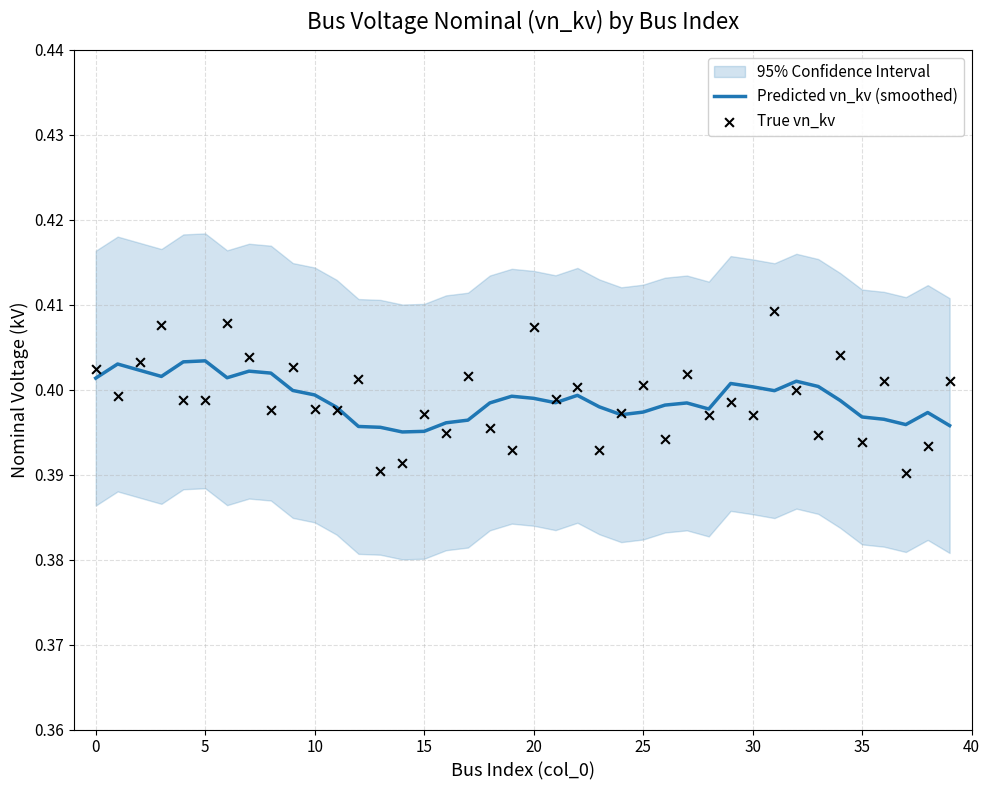

The value of Predicted vn_kv (smoothed) at 5 is 0.6. True or false?

False